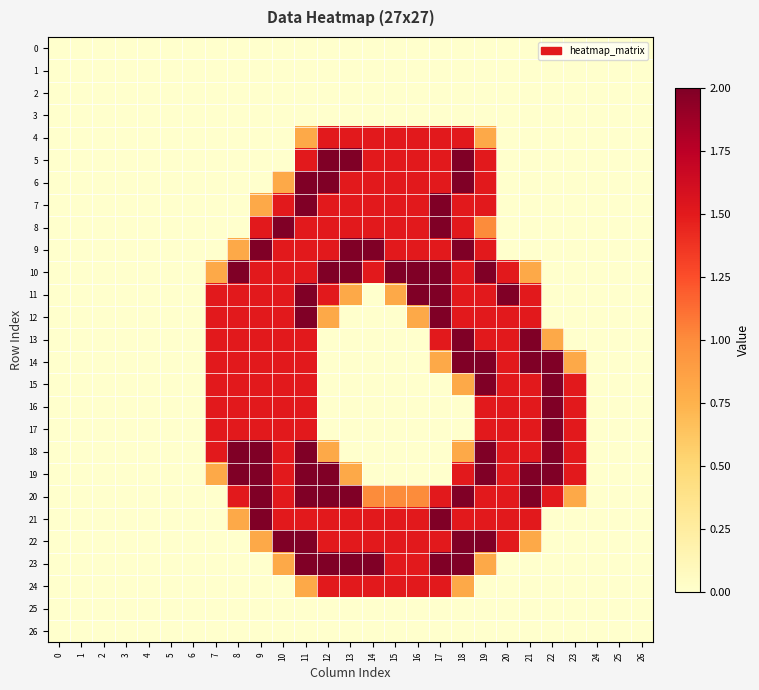

At how many categories does at least one series exceed 0?

17